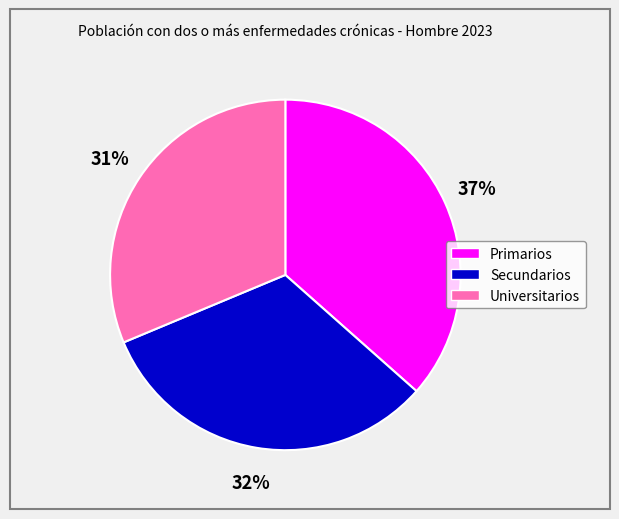

Does Secundarios account for over 50% of the chart?

No